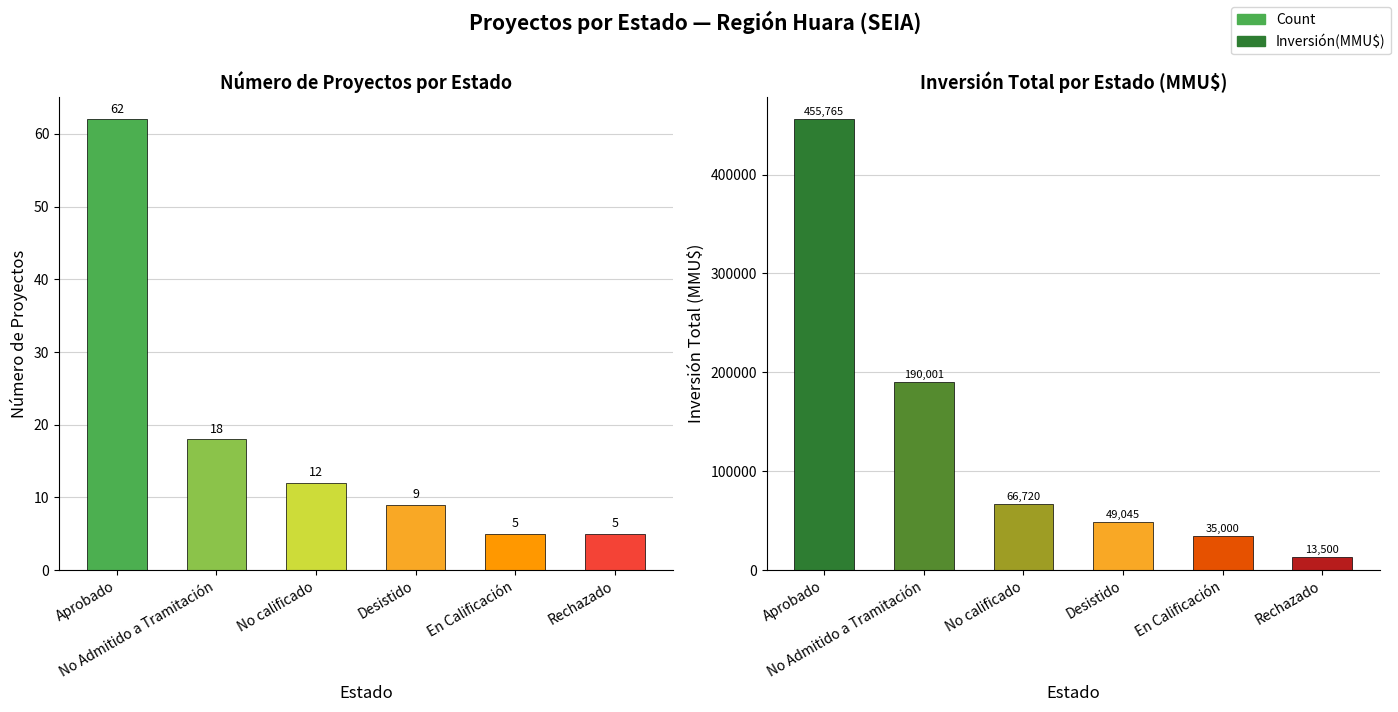

Reading left to right, transcribe all the data shown in this chart.

Count: 62	18	12	9	5	5
Inversión(MMU$): 455765	190001	66720	49045	35000	13500